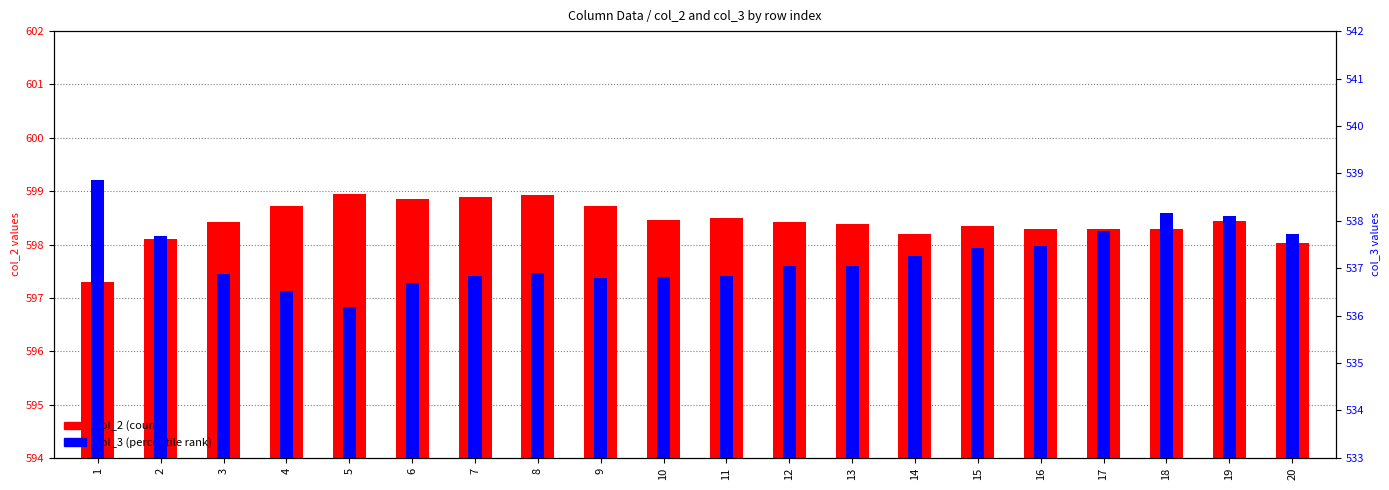

Reading left to right, what are all the values shown in this chart?

col_2 (count): 597.3	598.1	598.4	598.7	598.9	598.9	598.9	598.9	598.7	598.5	598.5	598.4	598.4	598.2	598.4	598.3	598.3	598.3	598.4	598.0
col_3 (percentile rank): 538.9	537.7	536.9	536.5	536.2	536.7	536.8	536.9	536.8	536.8	536.8	537.0	537.0	537.3	537.4	537.5	537.8	538.2	538.1	537.7